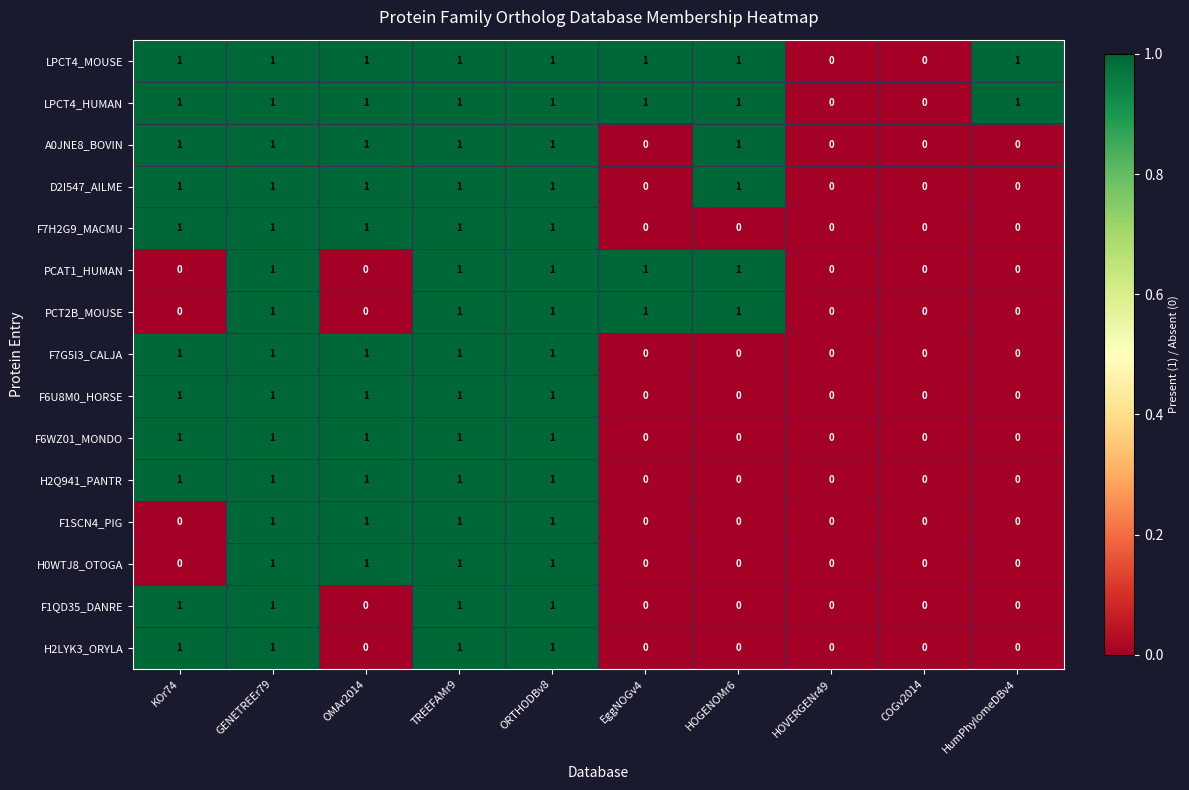

What is the total value across all series at KOr74?

11